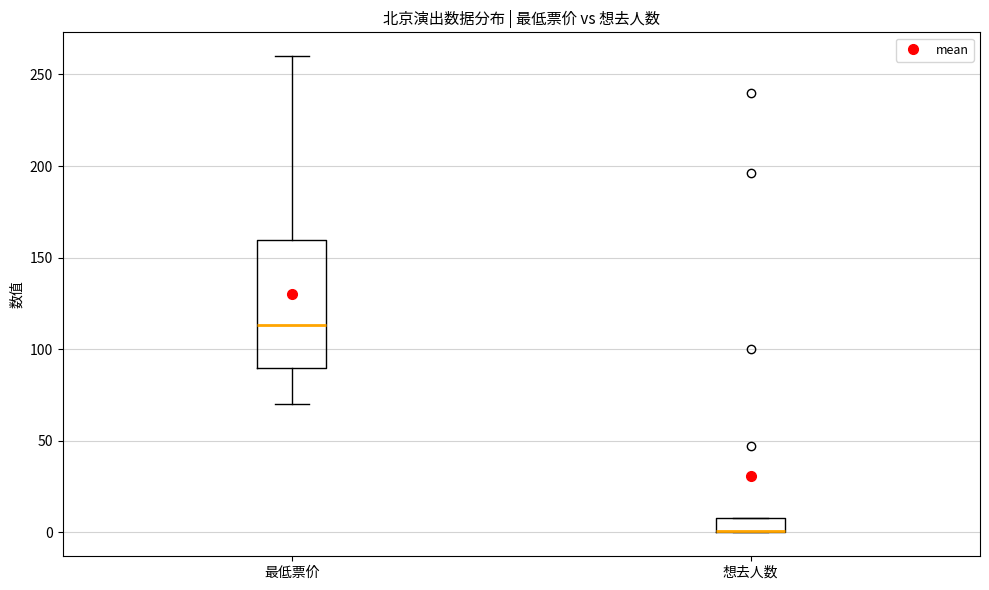

Where is the lower edge of the box for 最低票价 on the y-axis? The values are not printed on the chart, so give them approximately, as read against the axis.

90